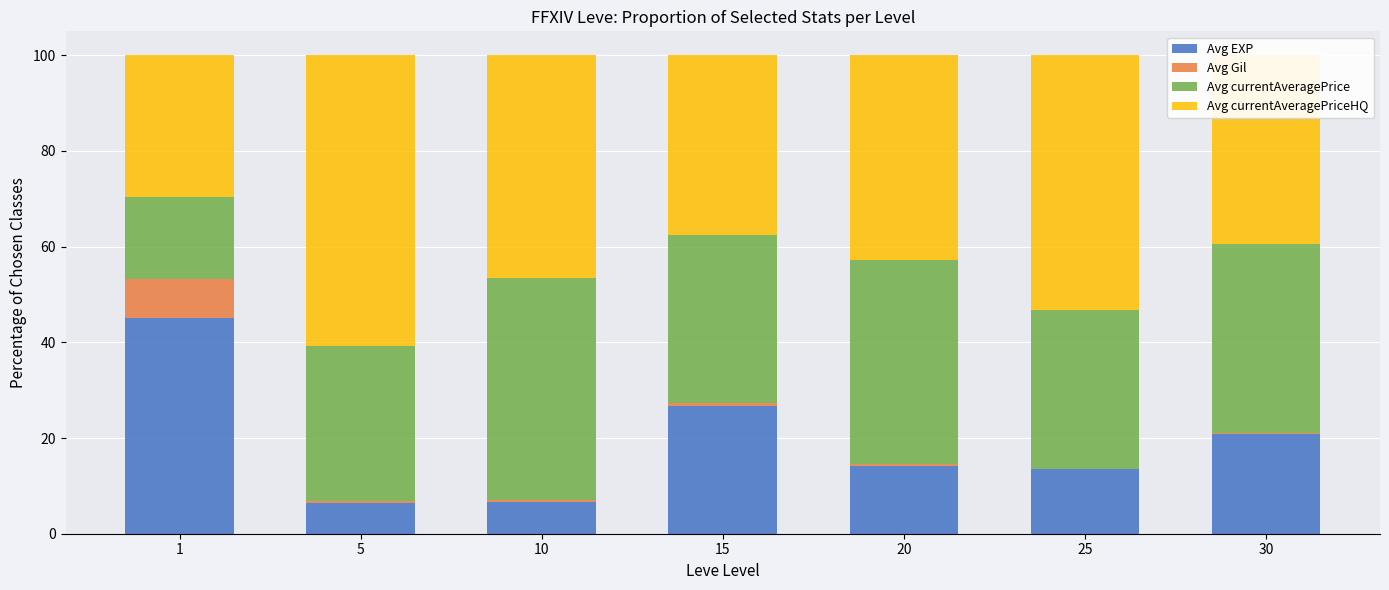

What is the highest value of the Avg EXP series?

45.1